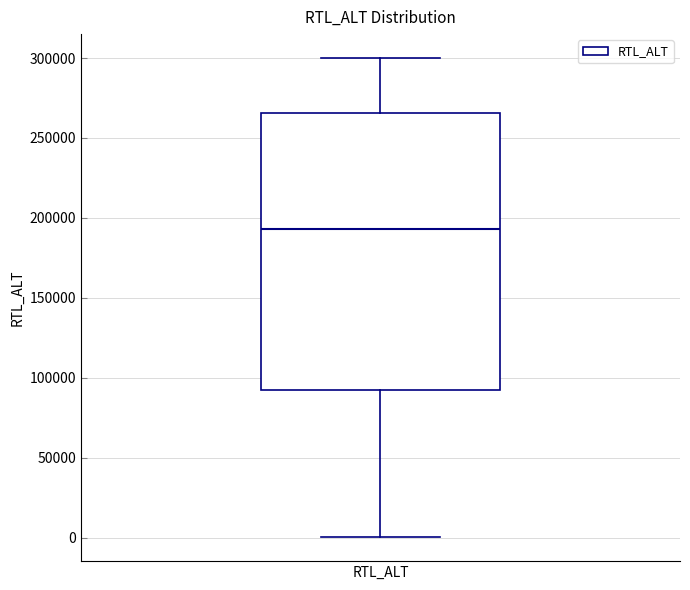

Read this box plot against the y-axis: the position of the median line, the range covered by the box, and the ends of both whiskers. The values are not printed on the chart, so give them approximately, as read against the axis.

median 195000, box 90000 to 265000, whiskers 0 to 300000